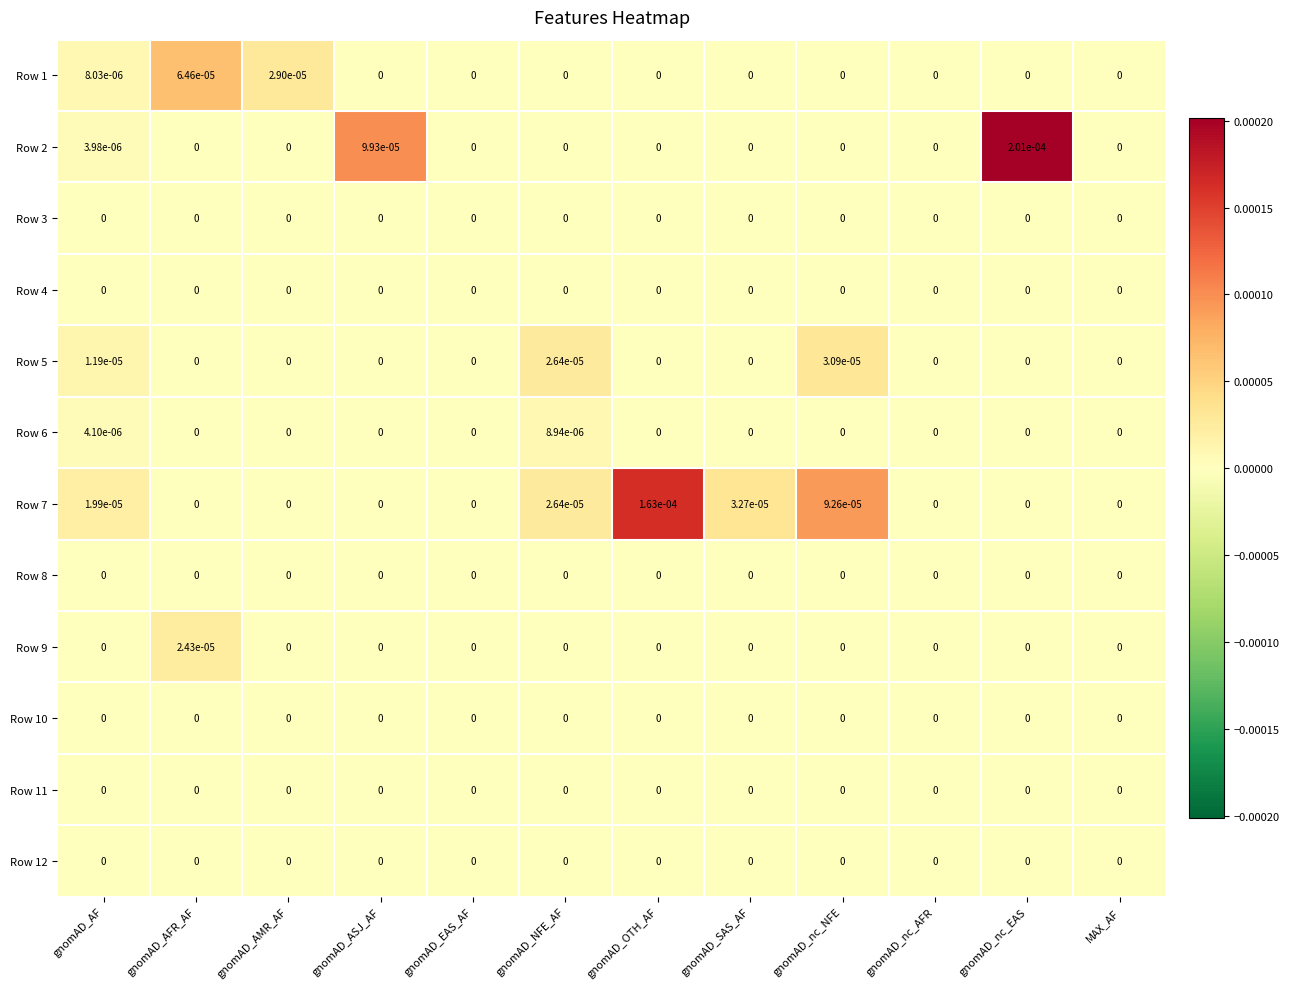

True or false: Row 11 has a value of 0.0 at gnomAD_nc_EAS.

True